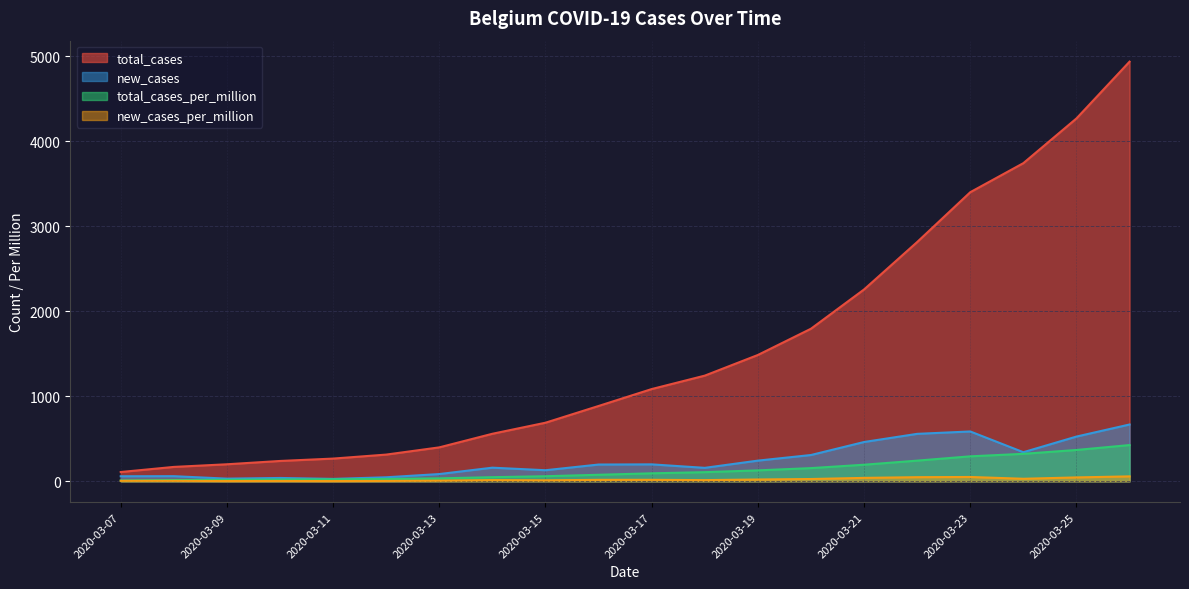

Reading left to right, list all the values displayed in this chart.

total_cases: 109.0	169.0	200.0	239.0	267.0	314.0	399.0	559.0	689.0	886.0	1085.0	1243.0	1486.0	1795.0	2257.0	2815.0	3401.0	3743.0	4269.0	4937.0
new_cases: 59.0	60.0	31.0	39.0	28.0	47.0	85.0	160.0	130.0	197.0	199.0	158.0	243.0	309.0	462.0	558.0	586.0	342.0	526.0	668.0
total_cases_per_million: 9.4	14.6	17.3	20.6	23.0	27.1	34.4	48.2	59.5	76.4	93.6	107.3	128.2	154.9	194.7	242.9	293.5	323.0	368.3	426.0
new_cases_per_million: 5.1	5.2	2.7	3.4	2.4	4.1	7.3	13.8	11.2	17.0	17.2	13.6	21.0	26.7	39.9	48.1	50.6	29.5	45.4	57.6